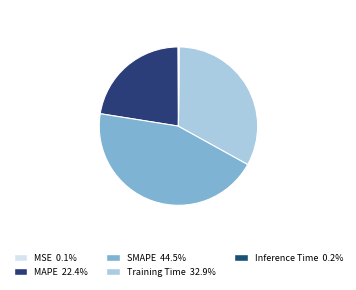

True or false: Inference Time accounts for 0% of the total.

True